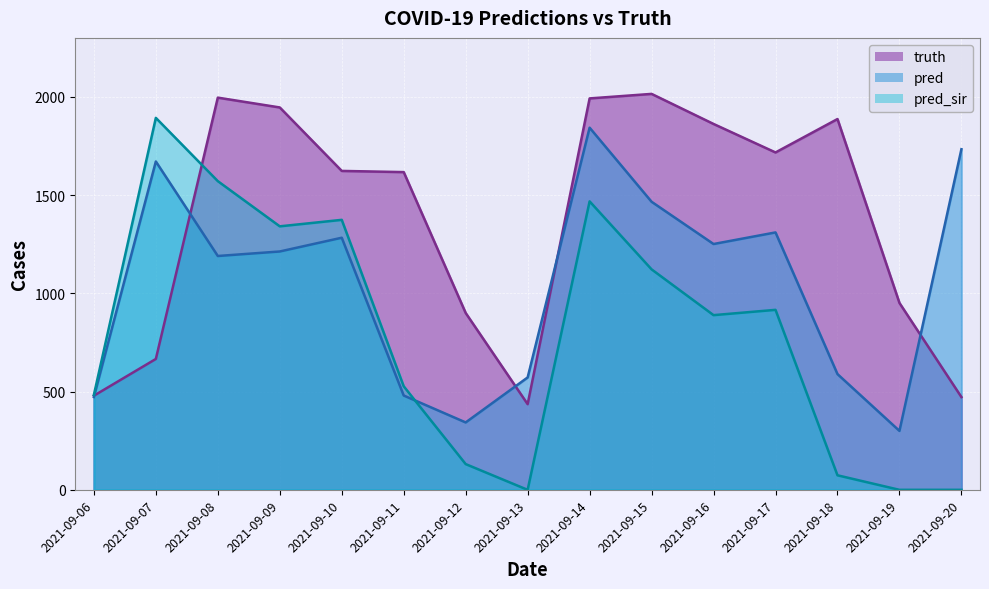

What is the difference between the maximum and minimum values in the pred_sir series?

1893.0